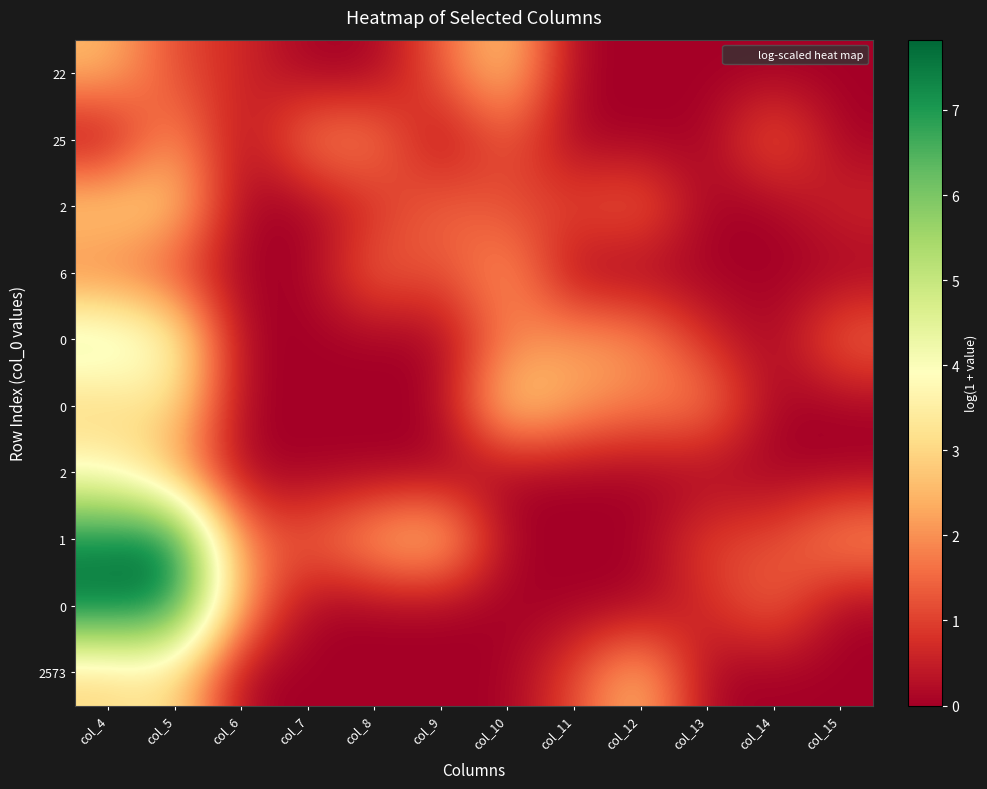

At how many categories does at least one series exceed 0?

12